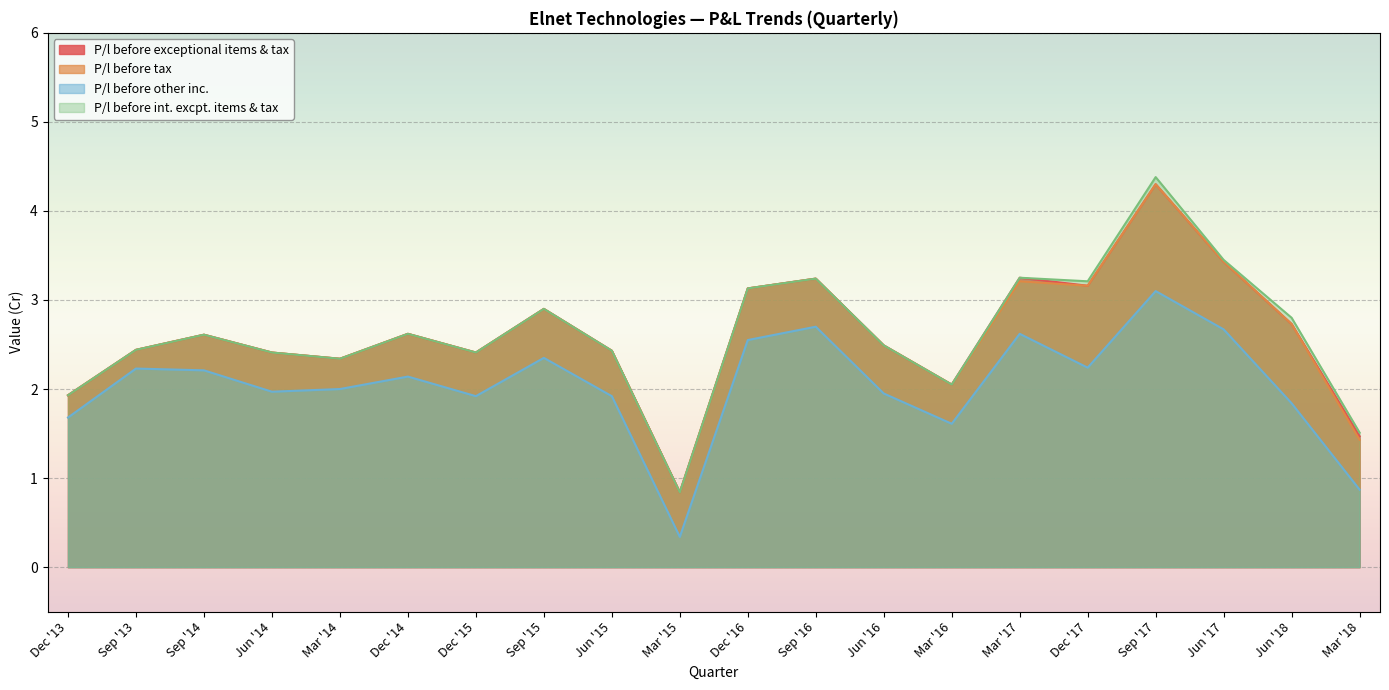

What is the sum of all P/l before exceptional items & tax values?

52.2